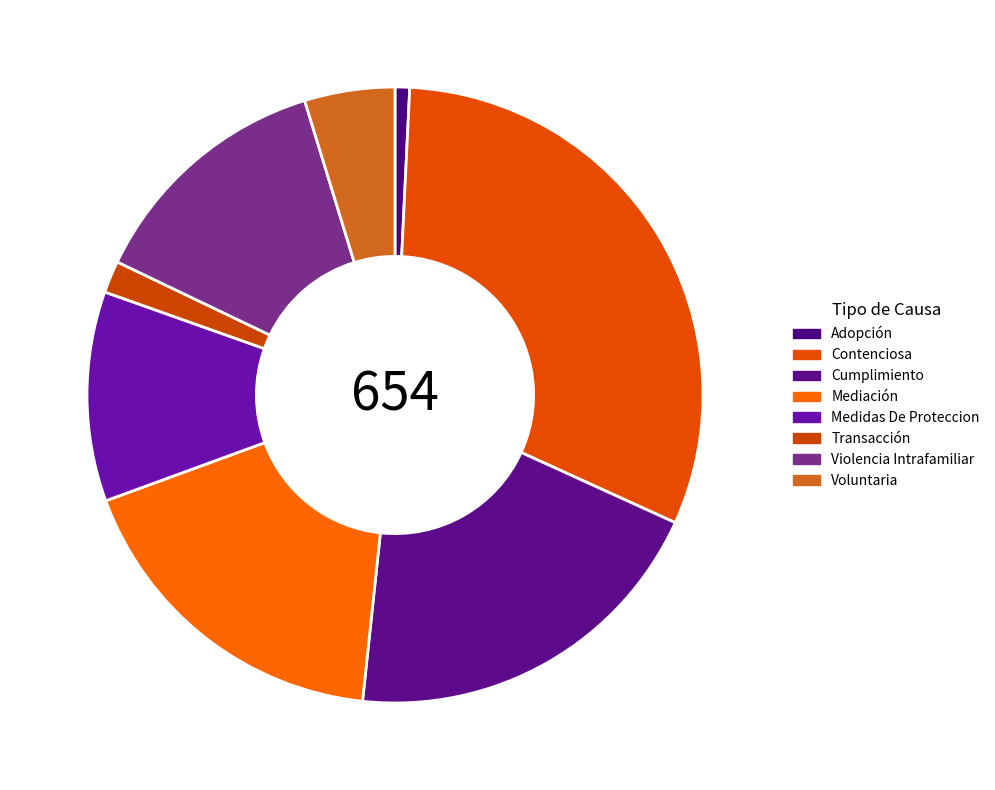

True or false: Voluntaria accounts for 10% of the total.

False